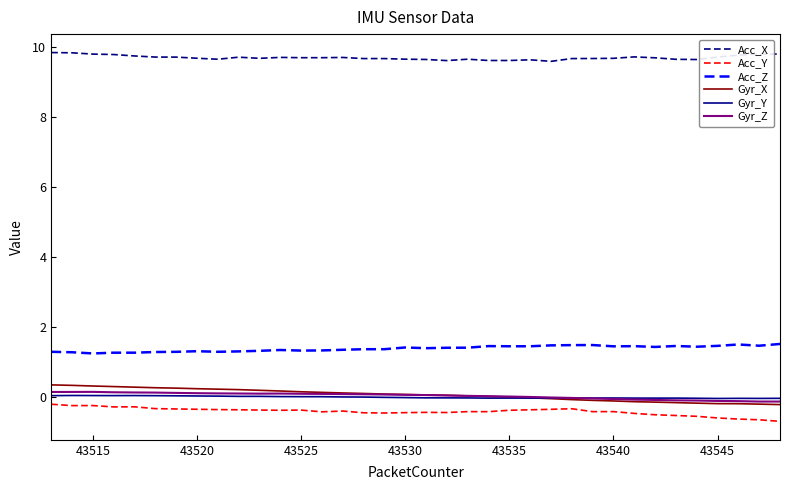

True or false: Acc_Z and Gyr_Z intersect in this chart.

False